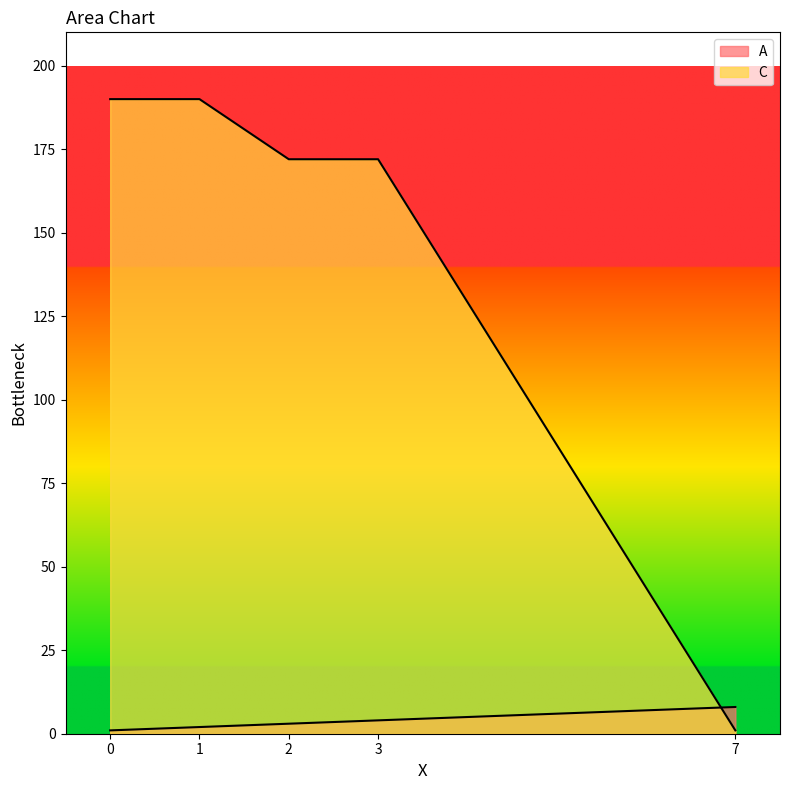

Is it true that A equals 3 at 2?

True